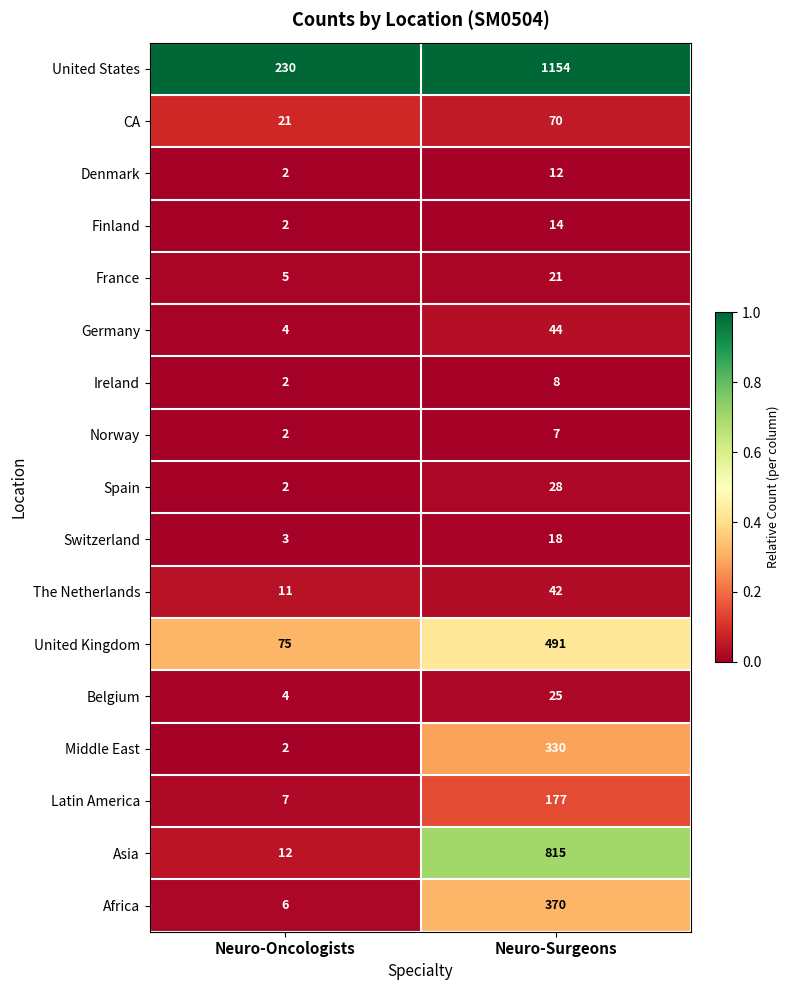

Which series has the largest range (max minus min)?

United States